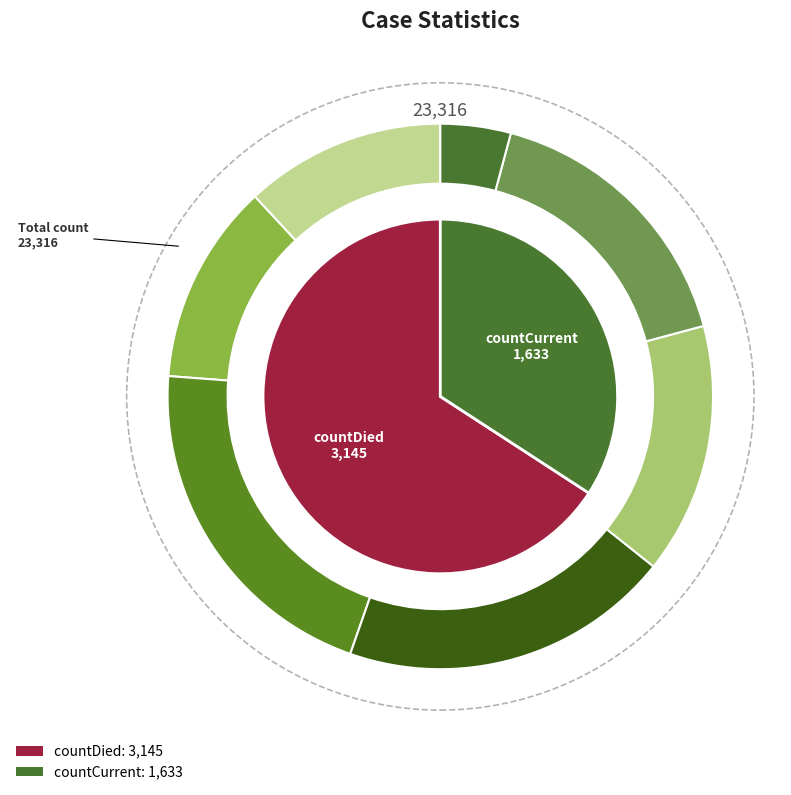

To the nearest percent, what portion does countCurrent represent?

34%